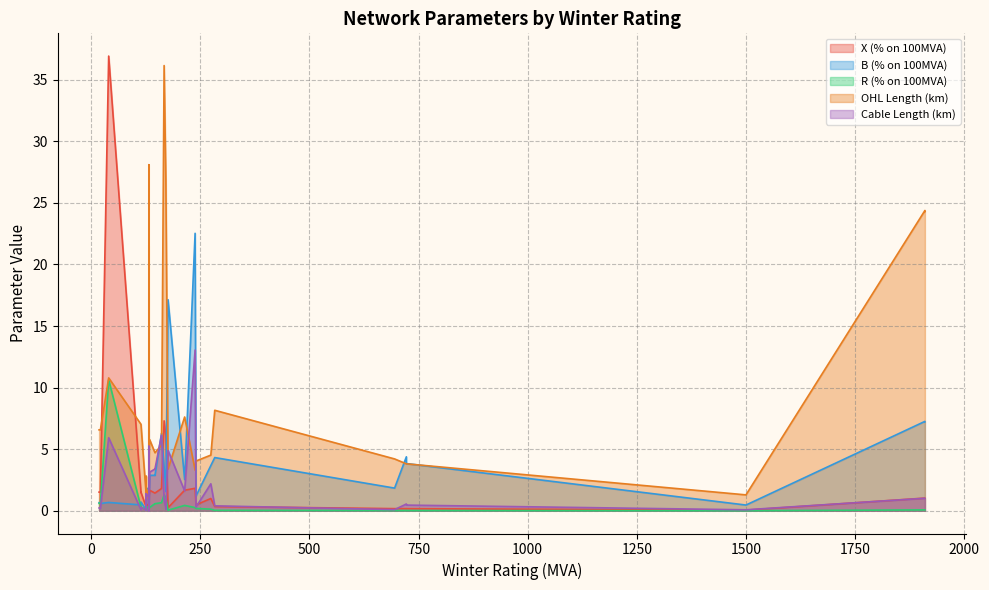

True or false: Cable Length (km) has a value of 0.2 at 26.

True